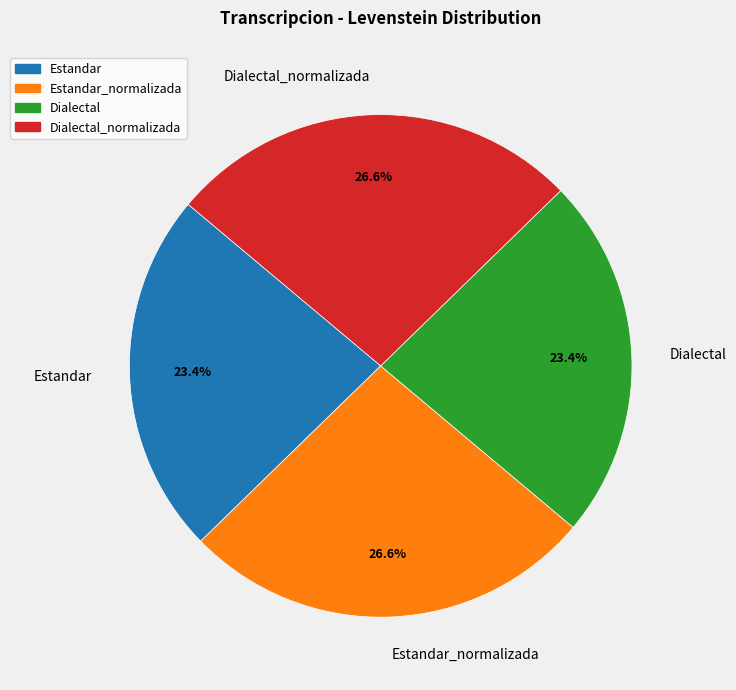

To the nearest percent, what portion does Estandar represent?

23%